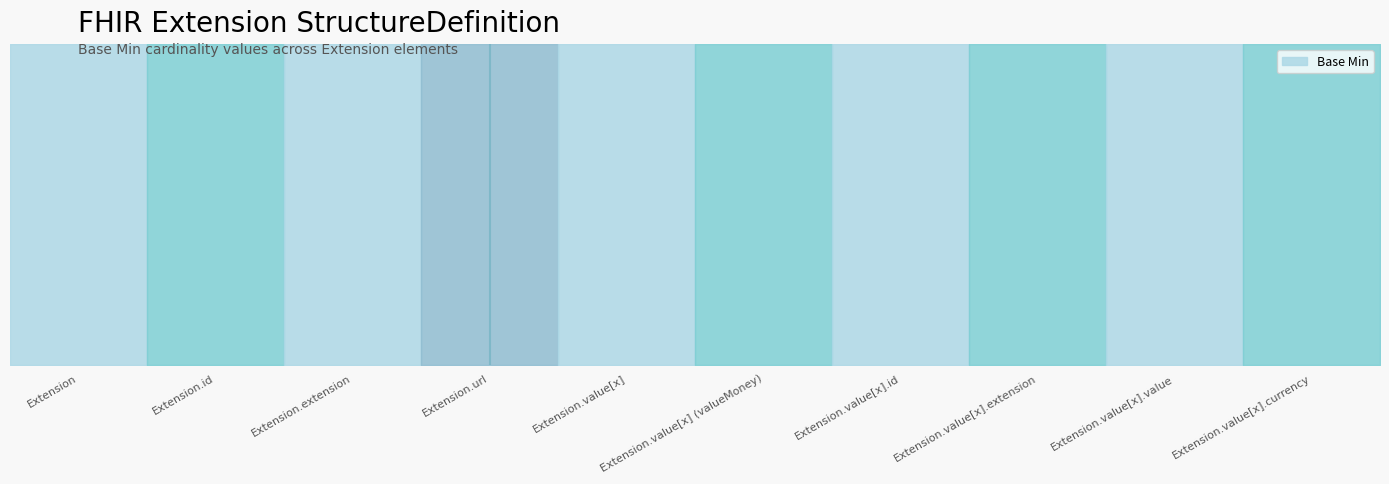

How many values are between 0 and 1?

10